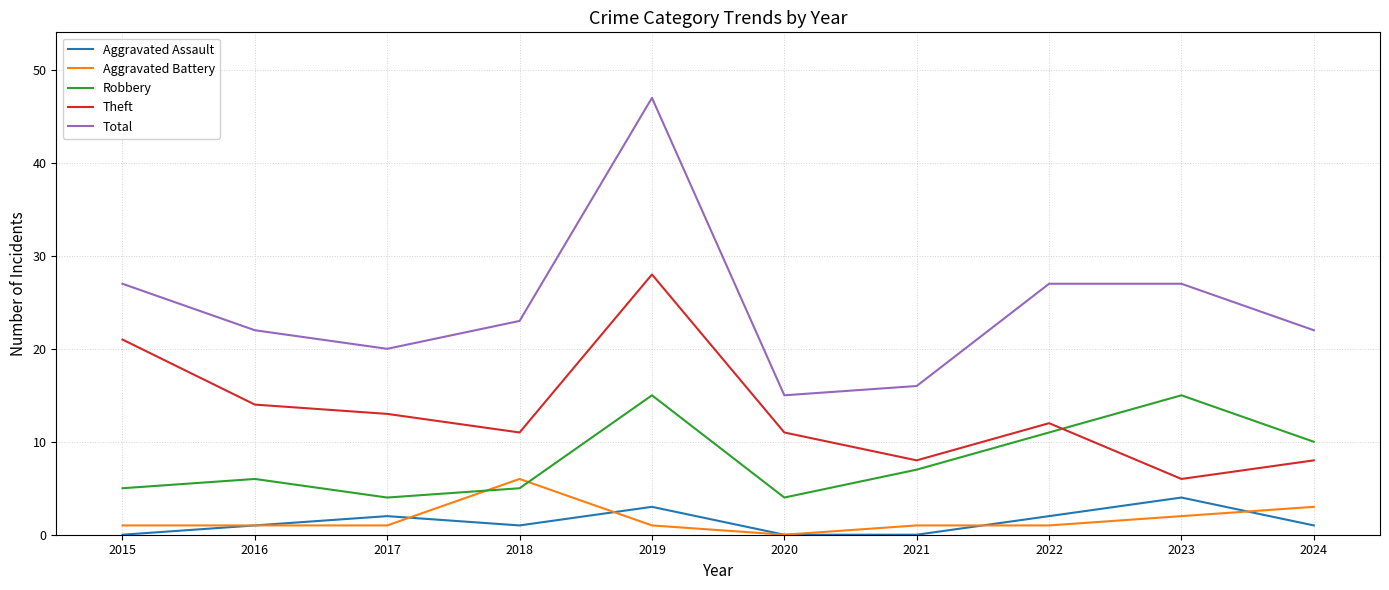

What is the total value across all series at 2021?

32